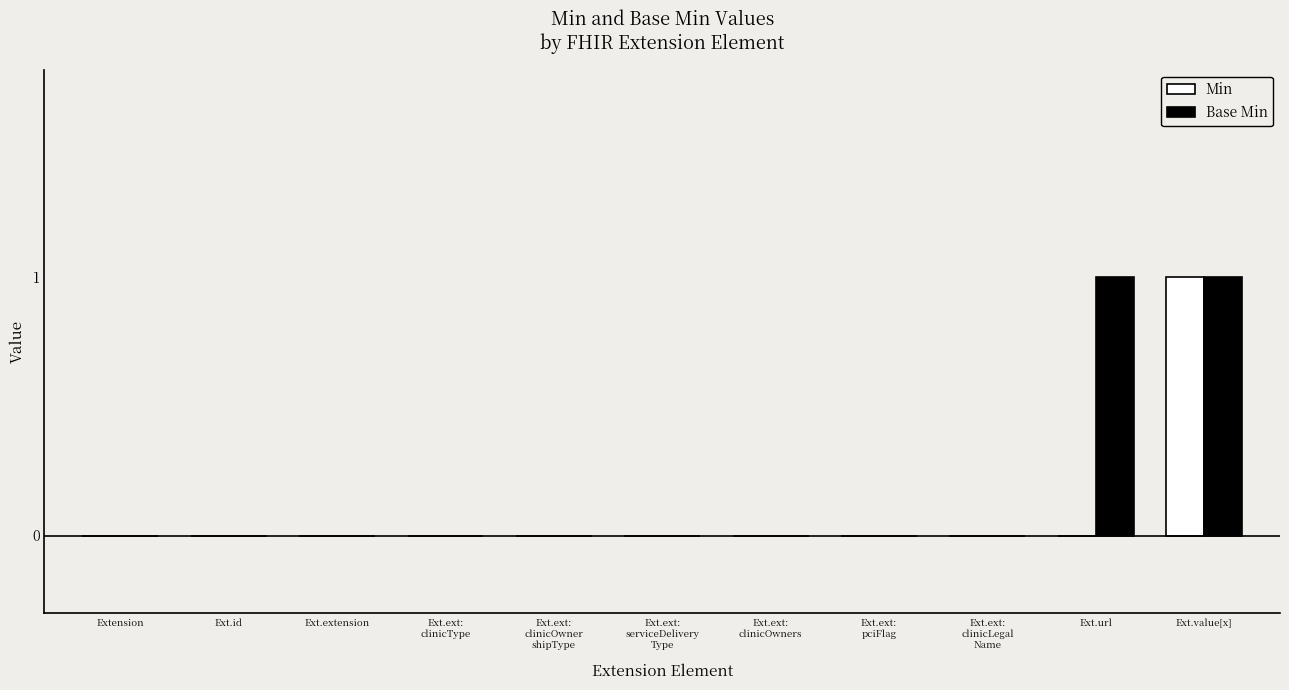

What are all the series names shown in the legend?

Min, Base Min